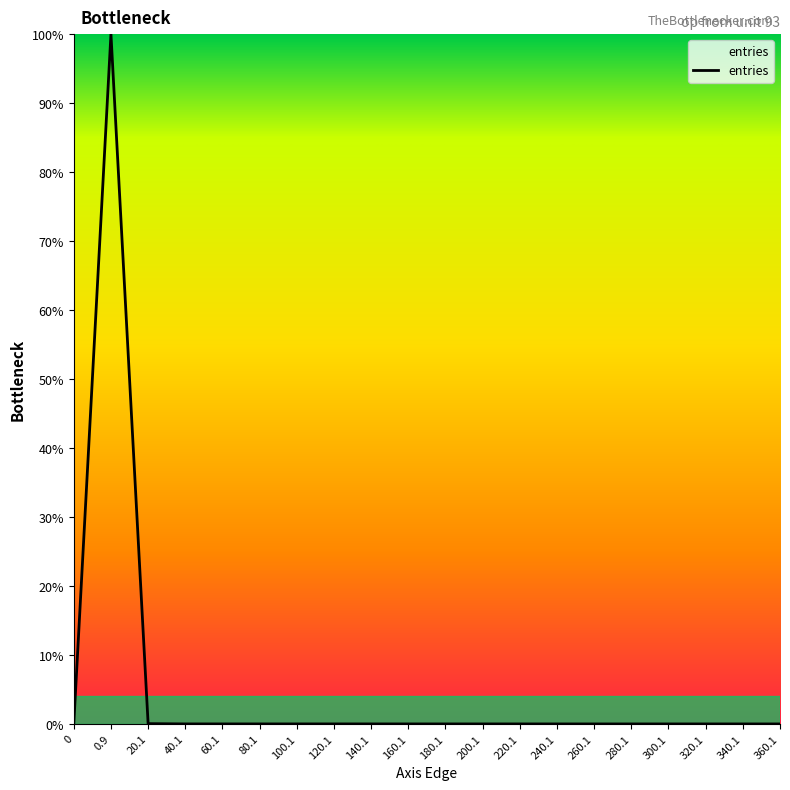

The chart shows a value of 0.0 at 340.1. True or false?

True